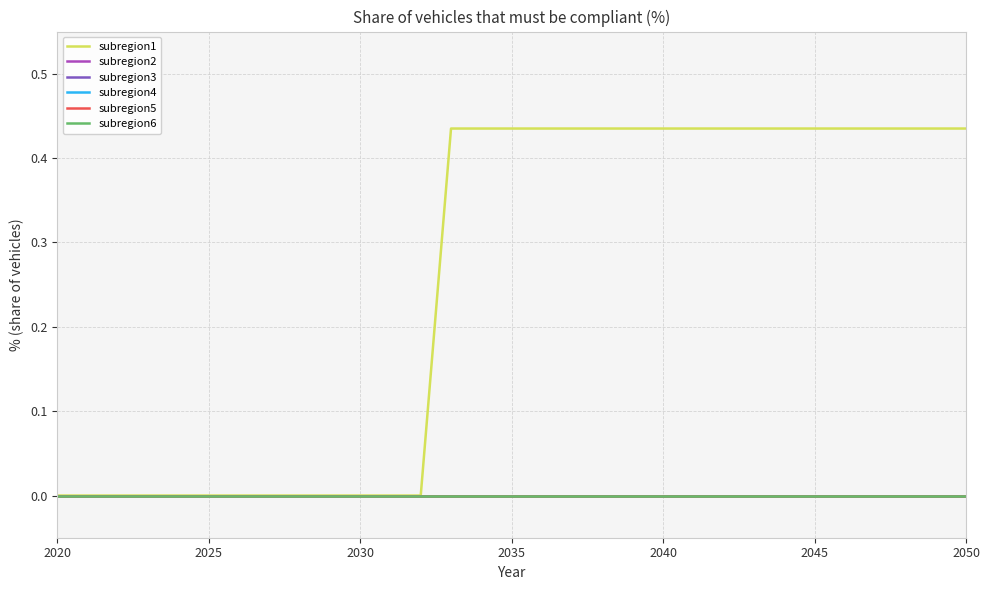

At which label does subregion2 reach its minimum?

2020